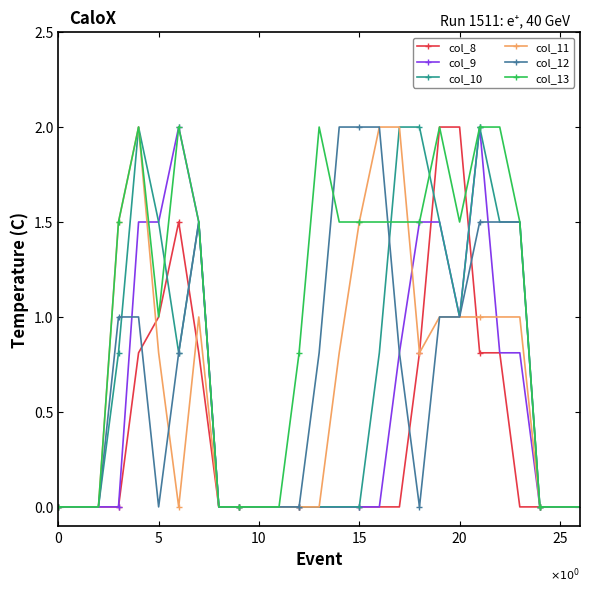

What is the difference between the maximum and minimum values in the col_12 series?

2.0